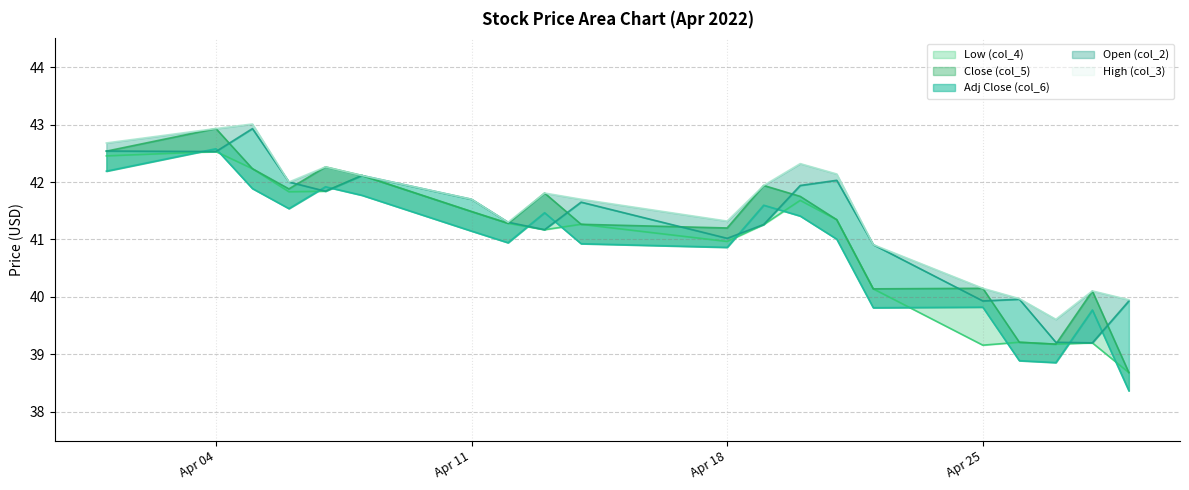

The value of Adj Close (col_6) at 2022-04-14 is 21.4. True or false?

False